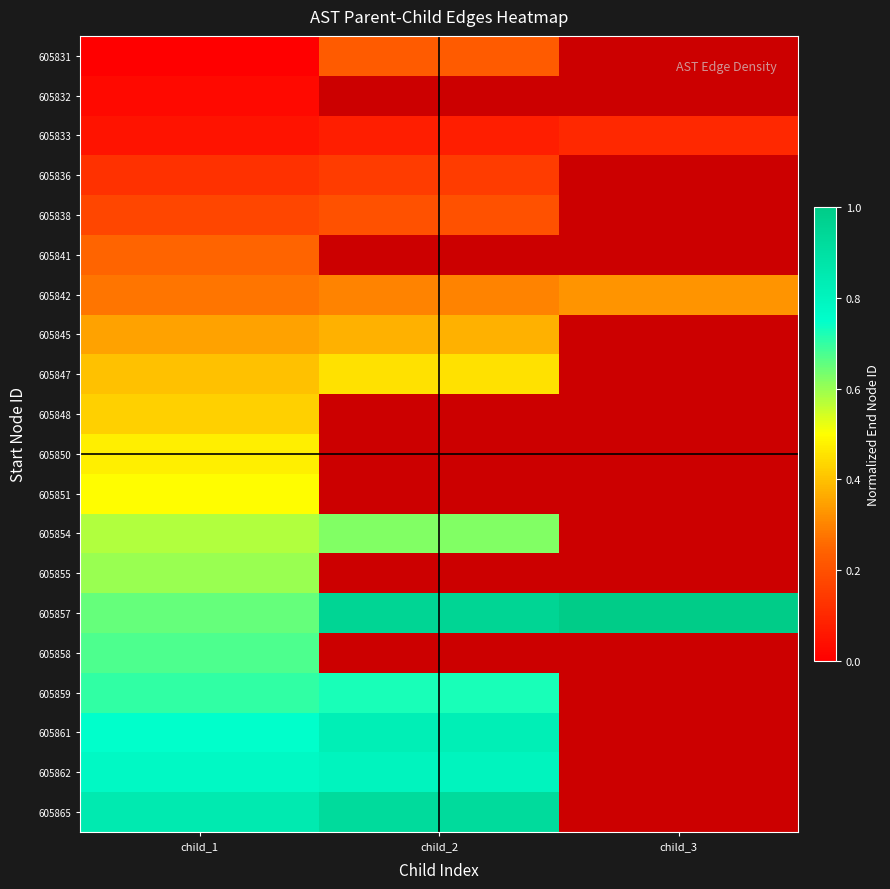

At how many categories does at least one series exceed 0?

3